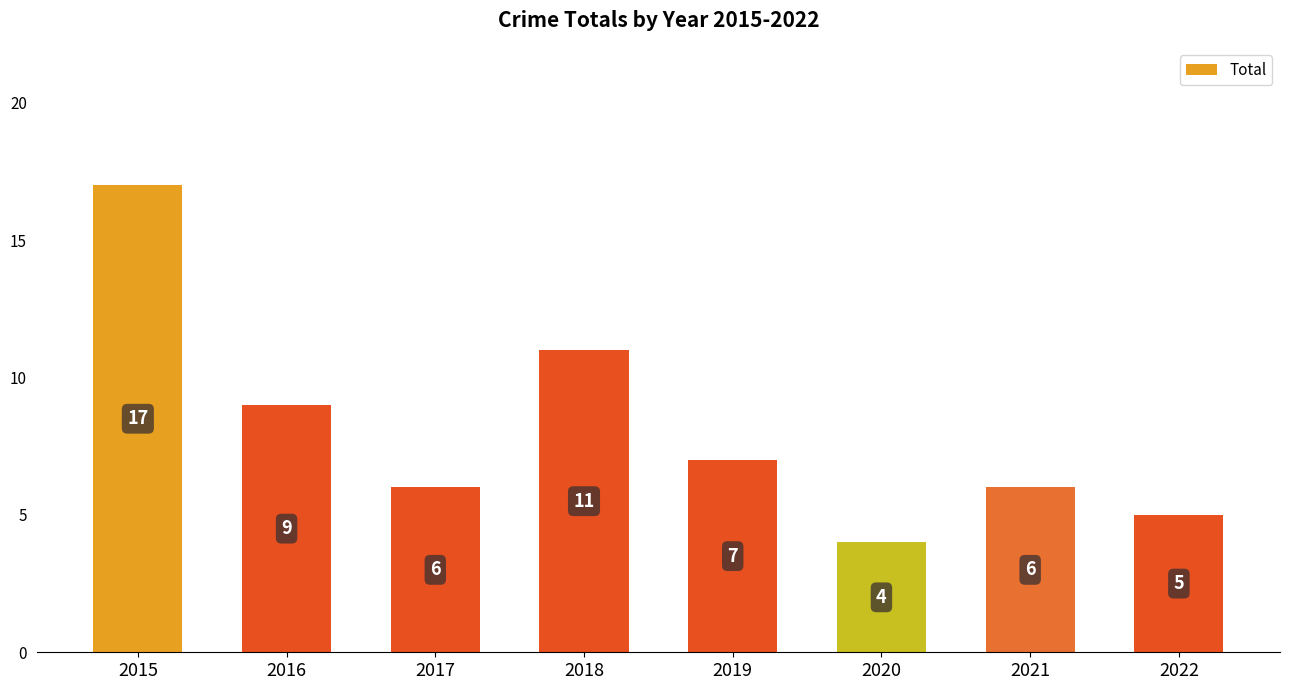

Reading left to right, what are all the values shown in this chart?

2015=17	2016=9	2017=6	2018=11	2019=7	2020=4	2021=6	2022=5